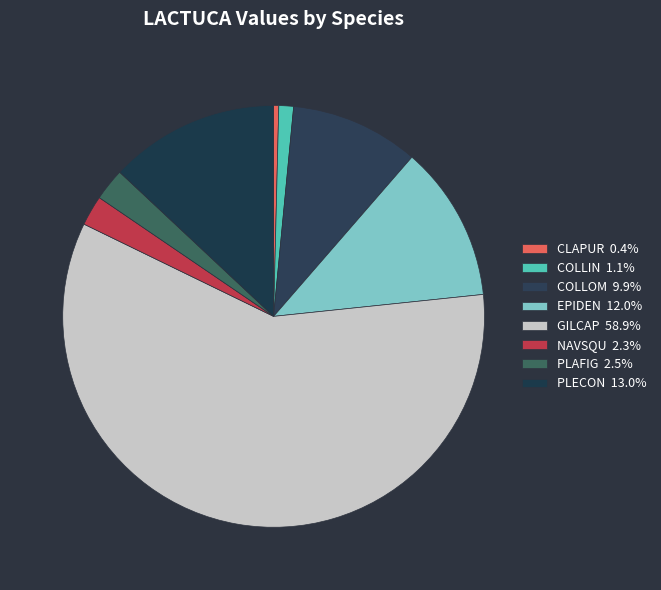

What is the change in value from NAVSQU to PLECON?

+0.1